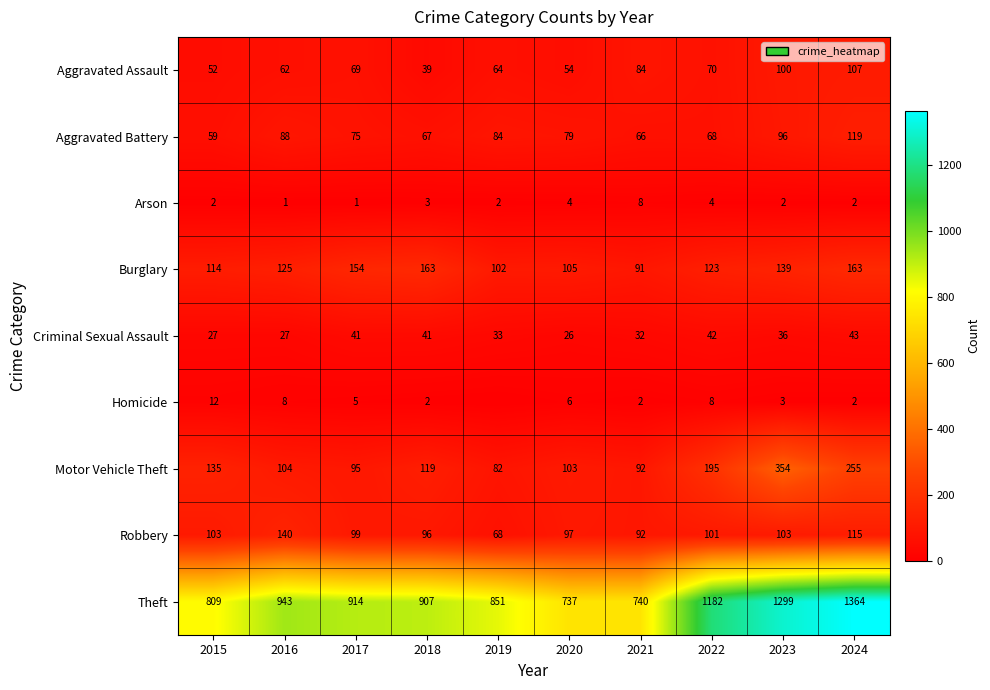

What is the spread (max minus min) of values at 2023?

1297